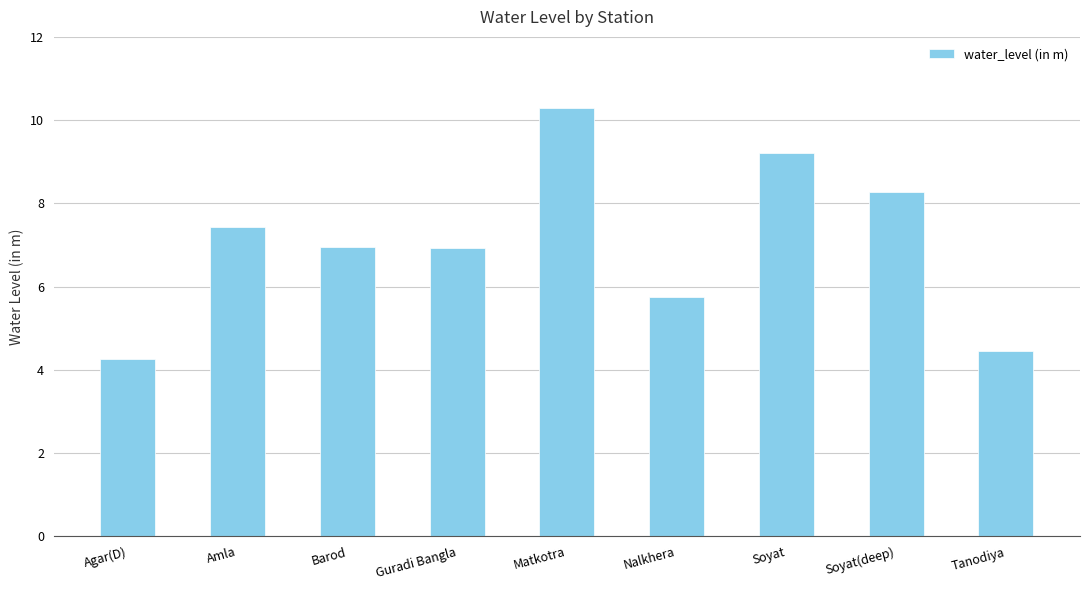

Which label corresponds to the smallest value in the chart?

Agar(D)